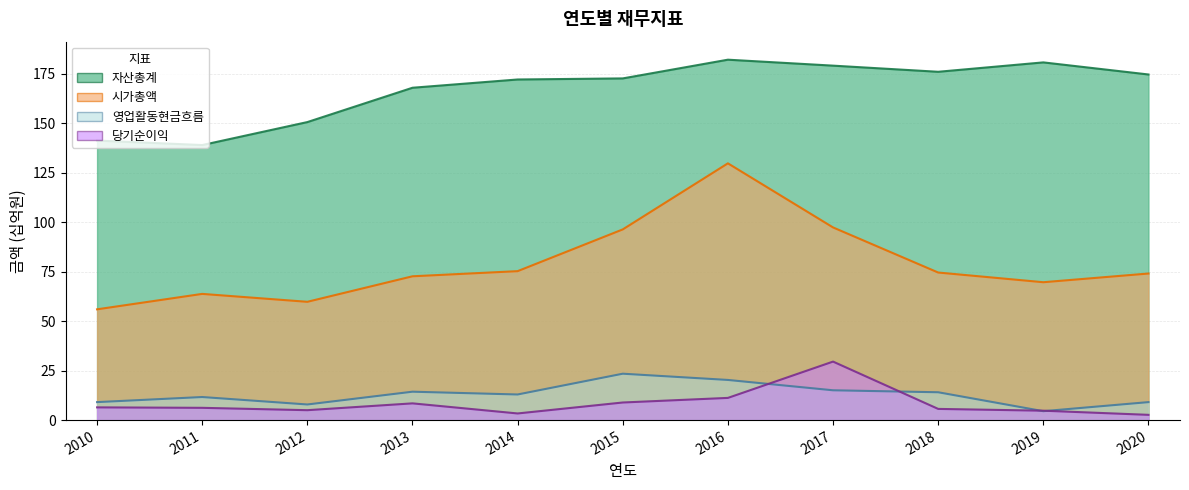

True or false: 시가총액 has more than 0 points higher than both neighbors.

True